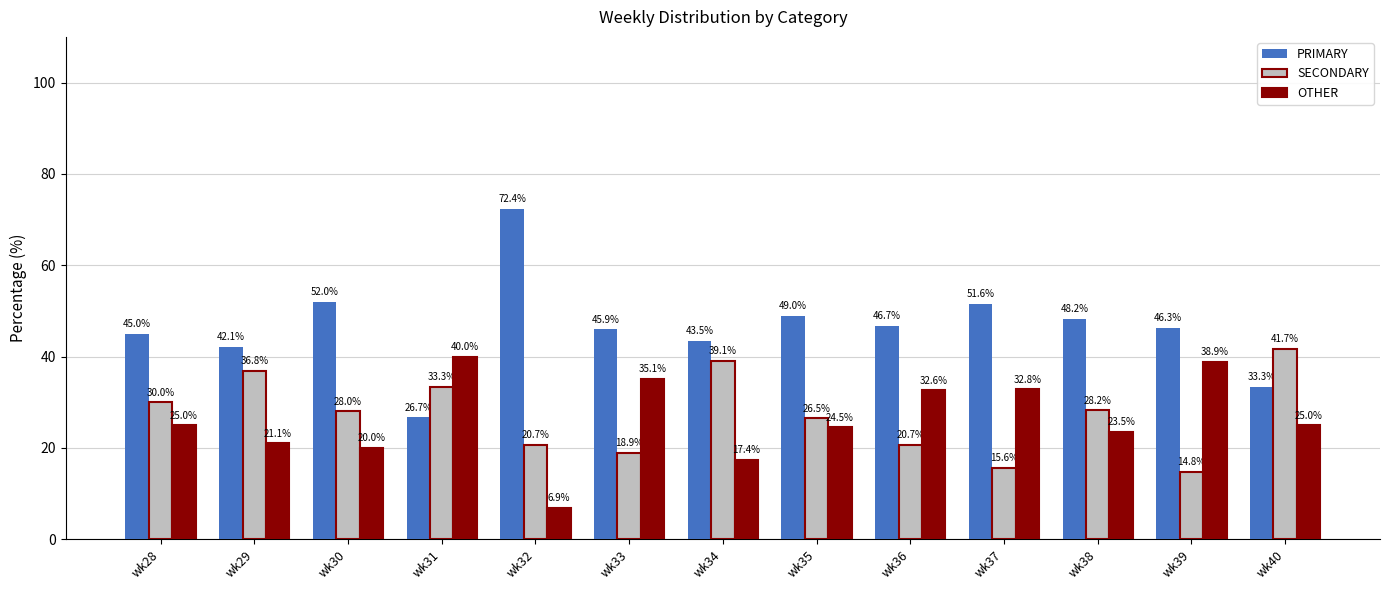

What is the value of the OTHER bar at the 1st from the left?

25.0